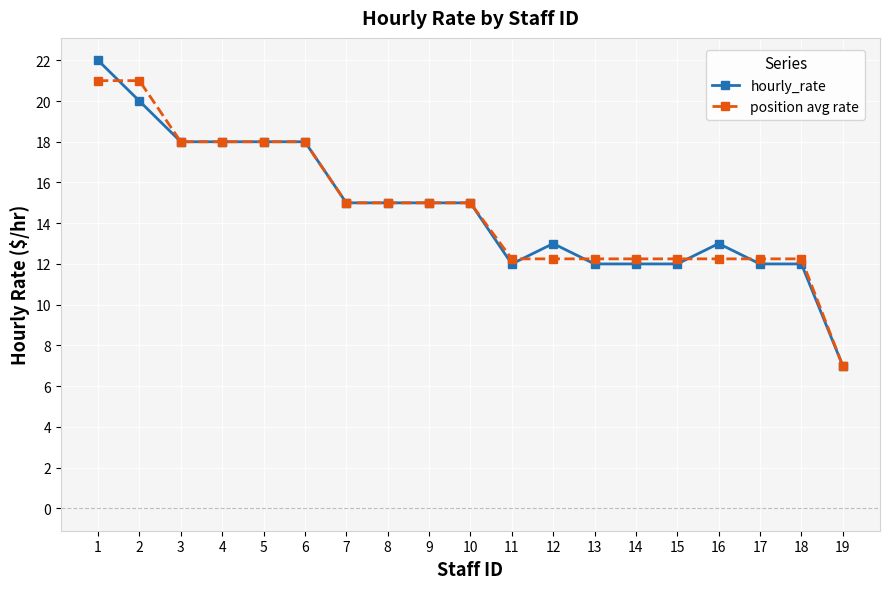

What is the value of the position avg rate point at the 8th from the left?

15.0